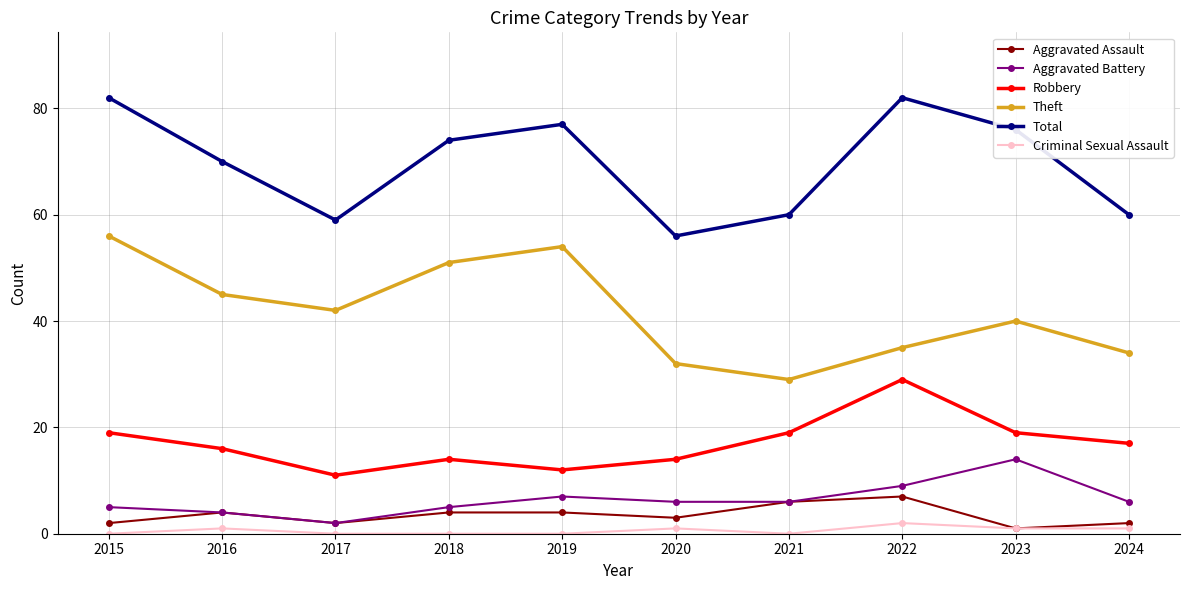

Between 2015 and 2020, which series saw the biggest shift?

Total